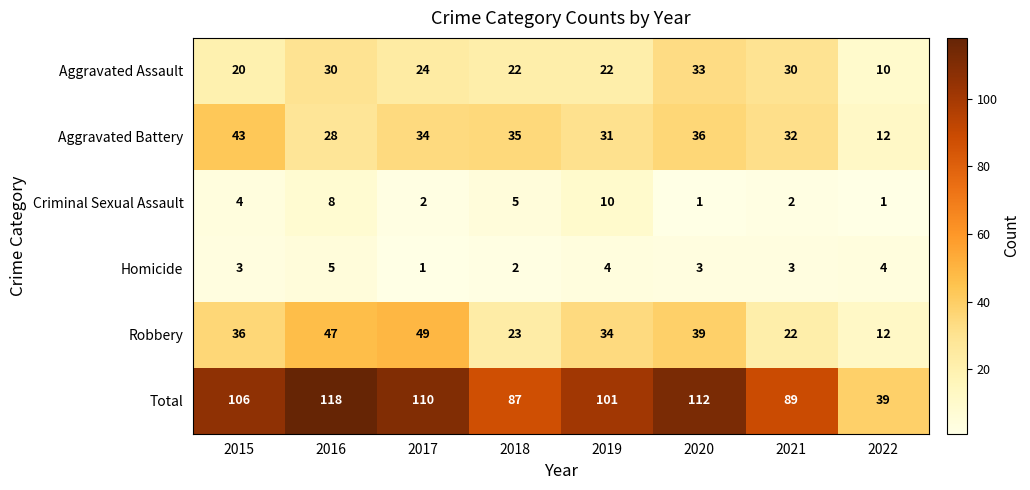

Which series has the largest range (max minus min)?

Total